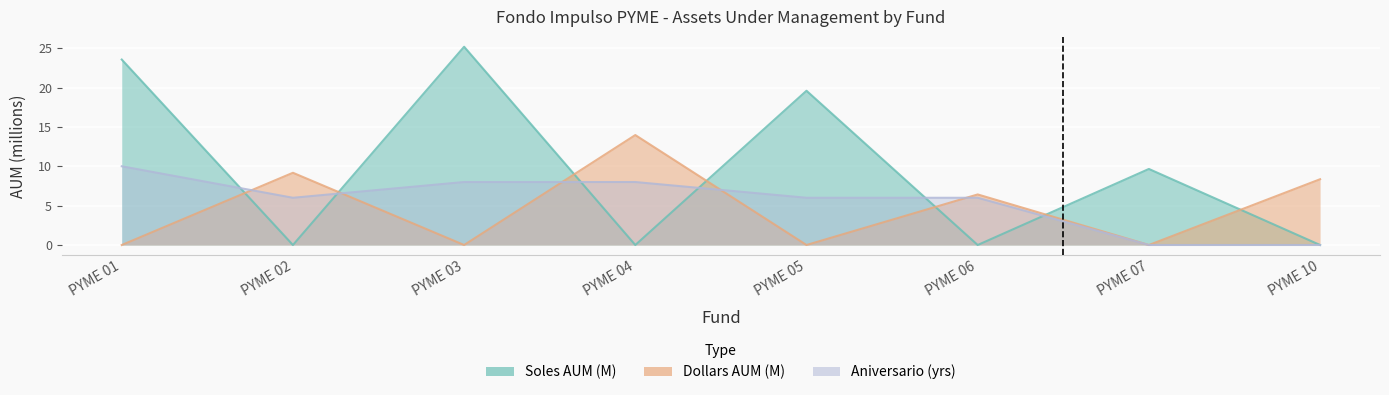

Between PYME 02 and PYME 10, which is larger?

PYME 02